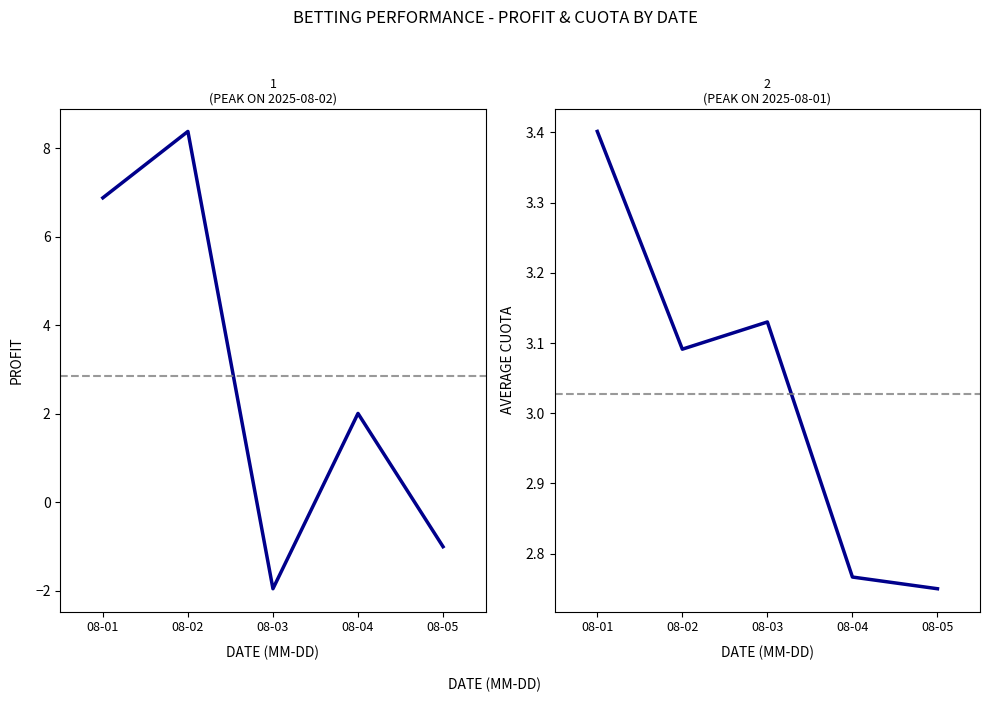

True or false: Daily Profit has a value of 2.0 at 08-04.

True